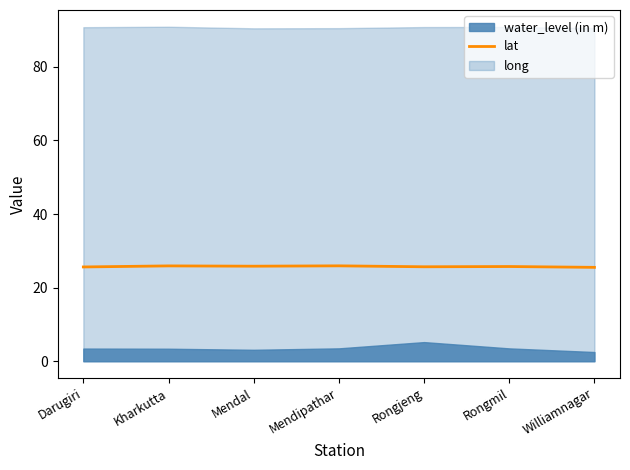

What is the difference between the values at Rongmil and Darugiri?

0.1